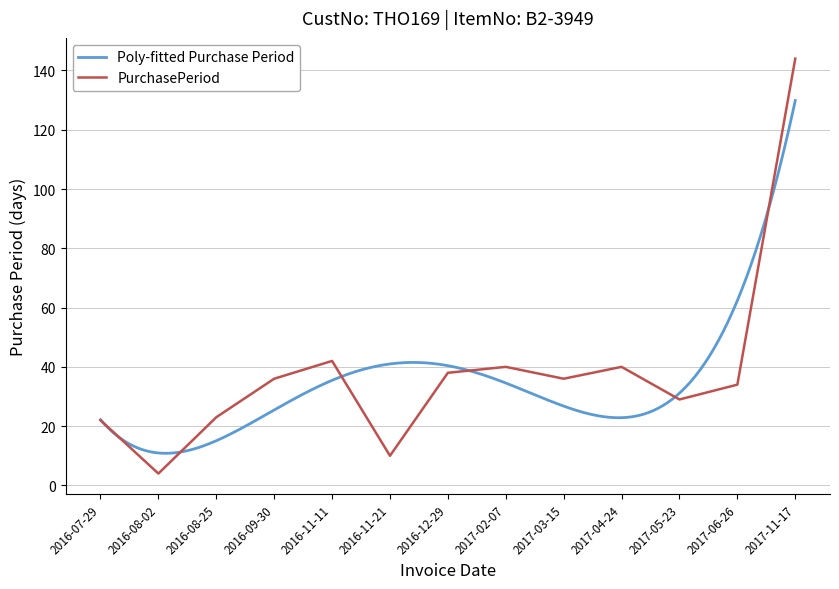

Rank the categories by value from lowest to highest.

2016-08-02, 2016-11-21, 2016-07-29, 2016-08-25, 2017-05-23, 2017-06-26, 2016-09-30, 2017-03-15, 2016-12-29, 2017-02-07, 2017-04-24, 2016-11-11, 2017-11-17